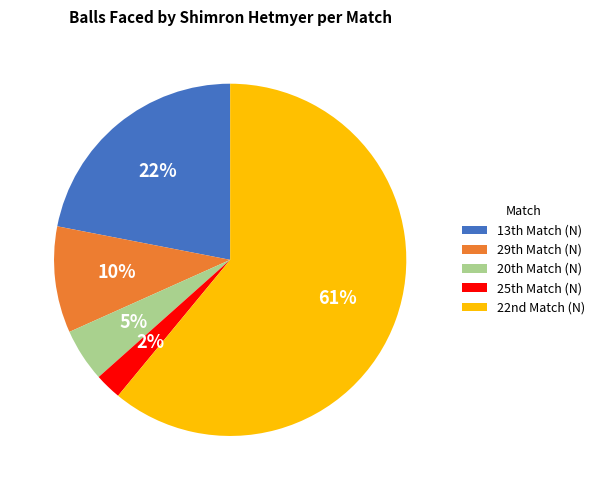

How many slices are in this pie chart?

5